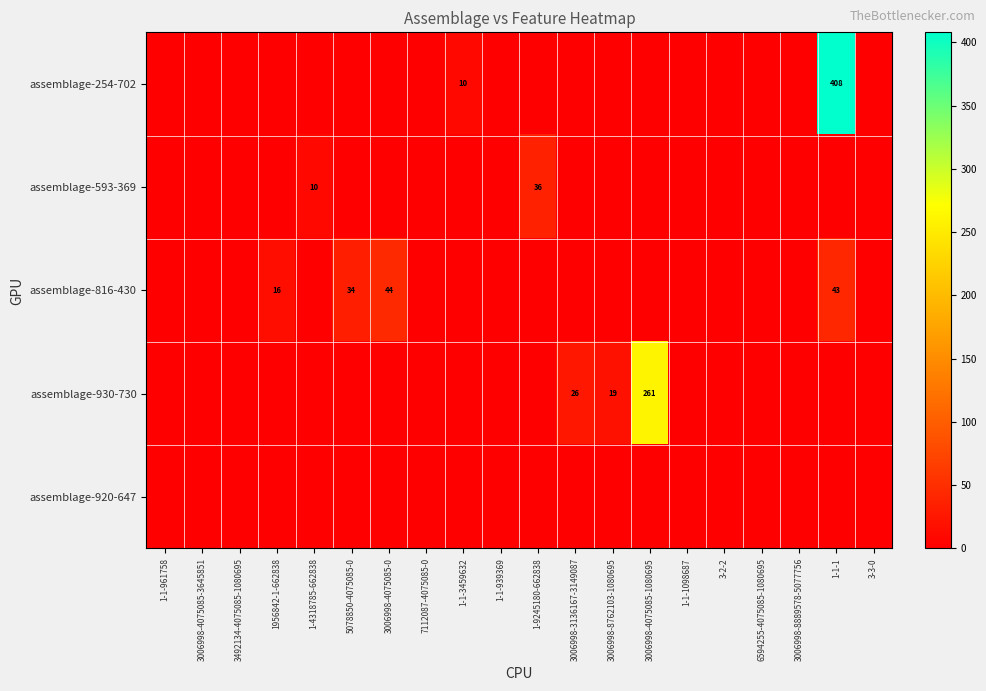

True or false: assemblage-593-369 has a value of 4 at 1-4318785-662838.

False